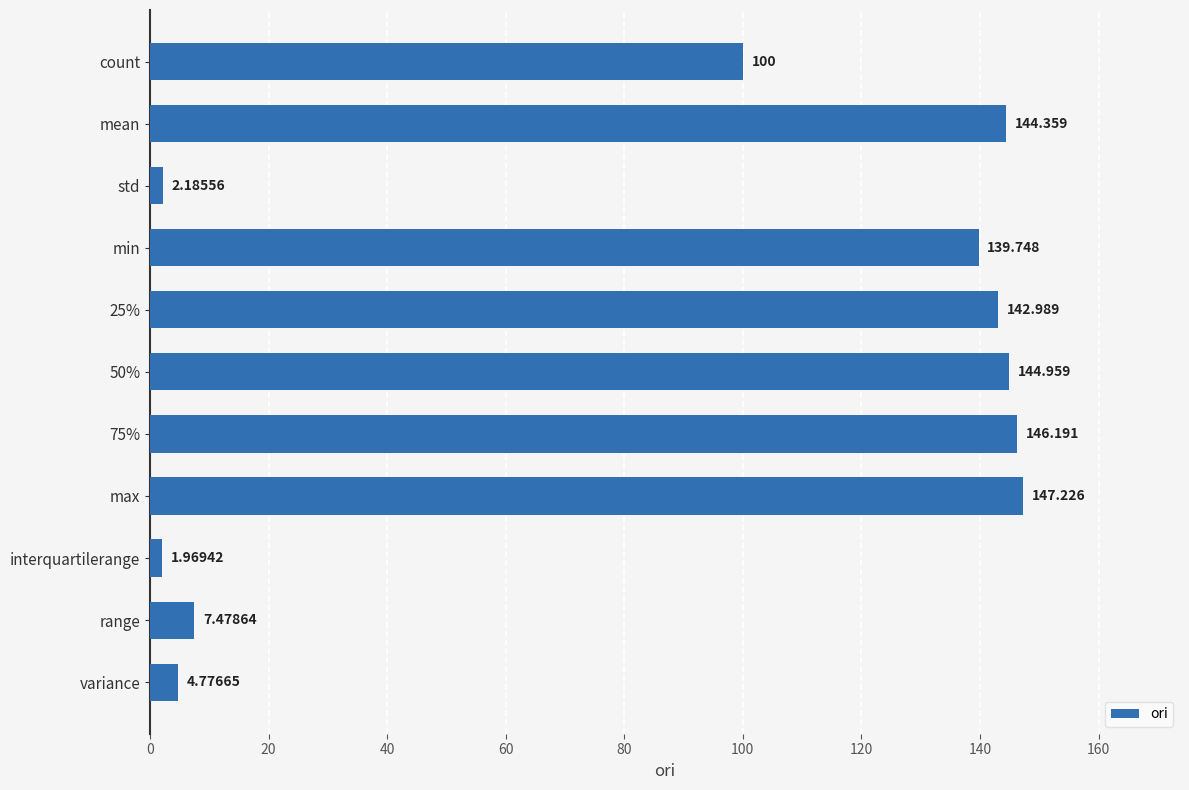

Which has a higher value, interquartilerange or range?

range